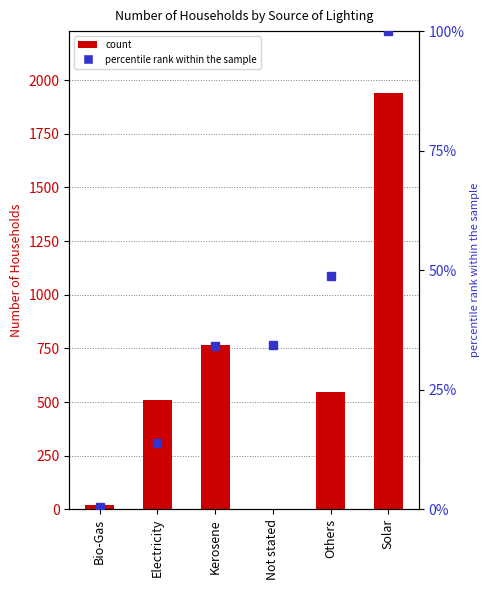

How many values are below 548?

3